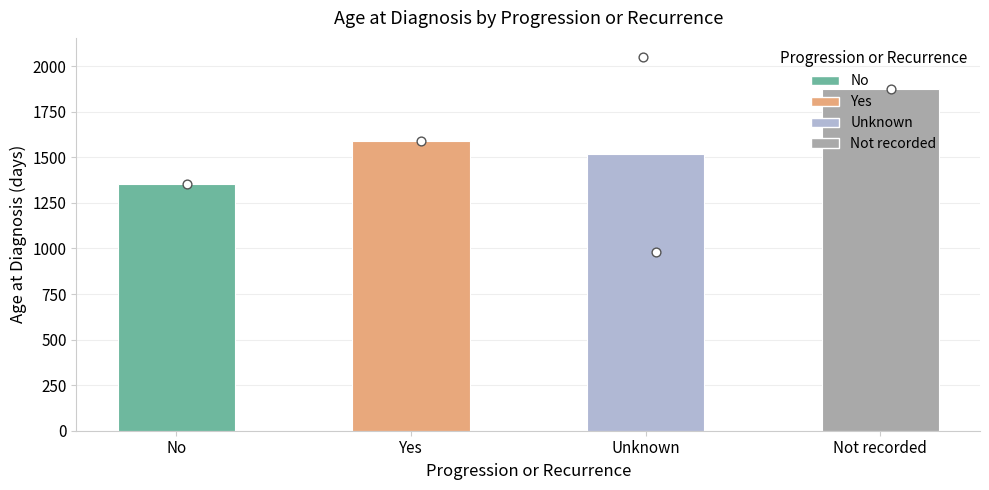

Between Yes and No, which is larger?

Yes